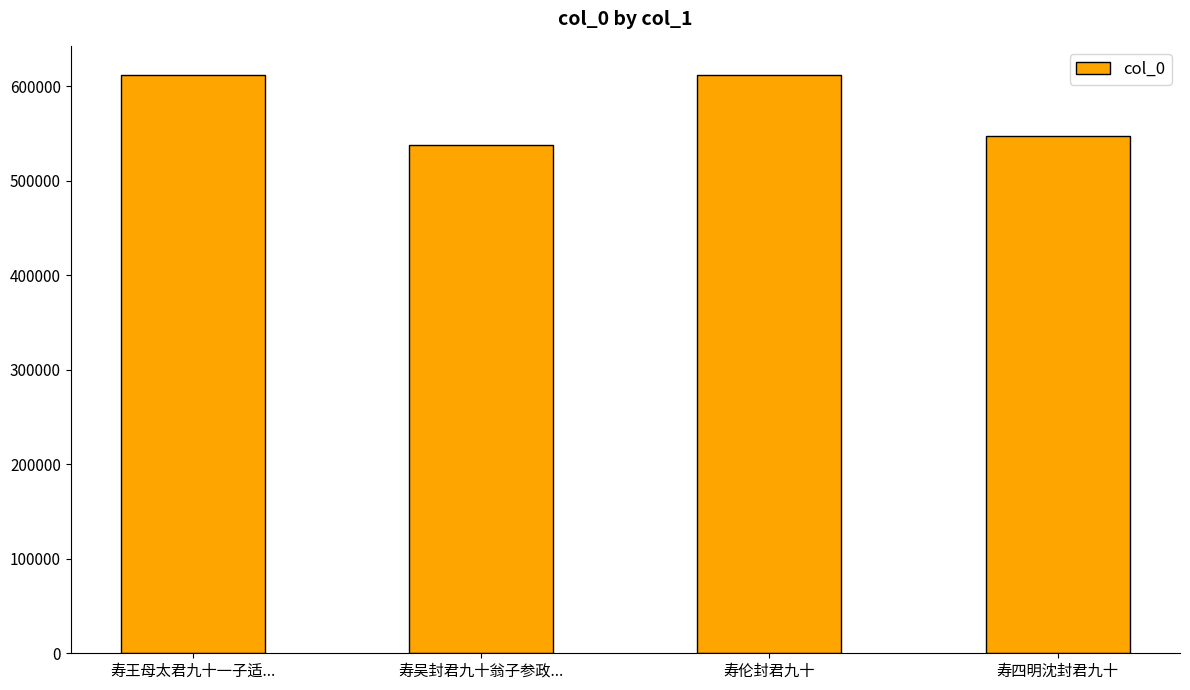

How many bars are there in total?

4